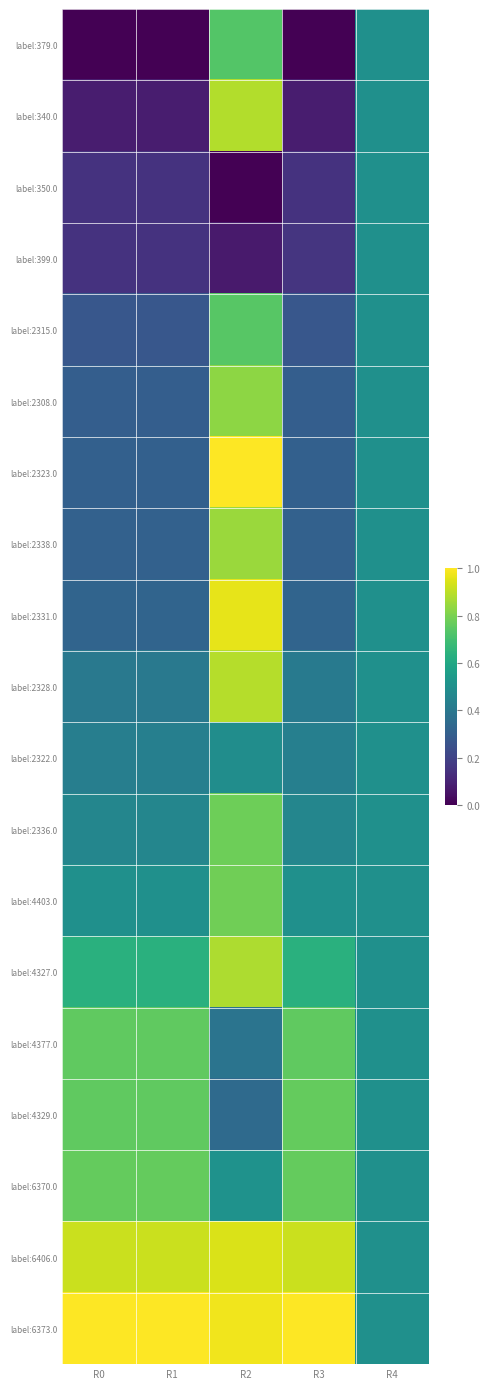

Which series has the largest total across all categories?

label:6373.0